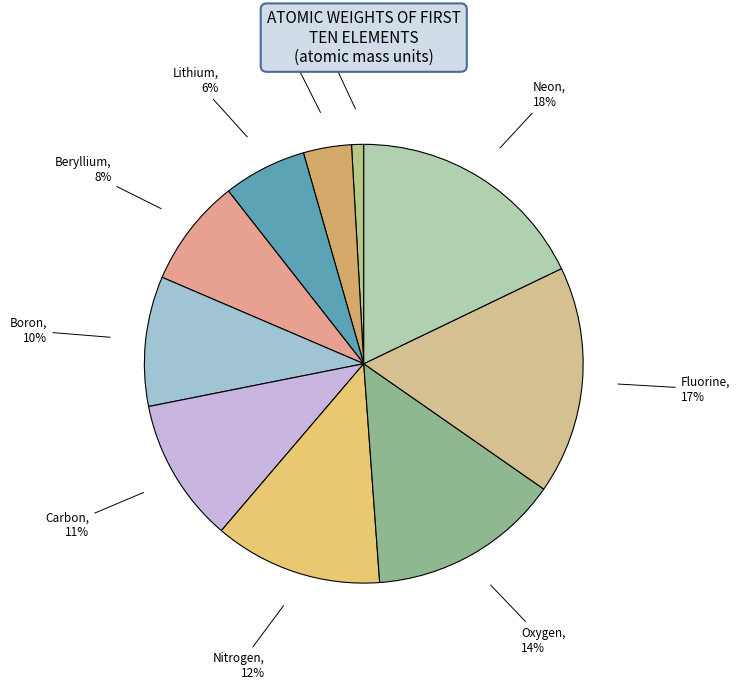

Between Boron and Beryllium, which is larger?

Boron